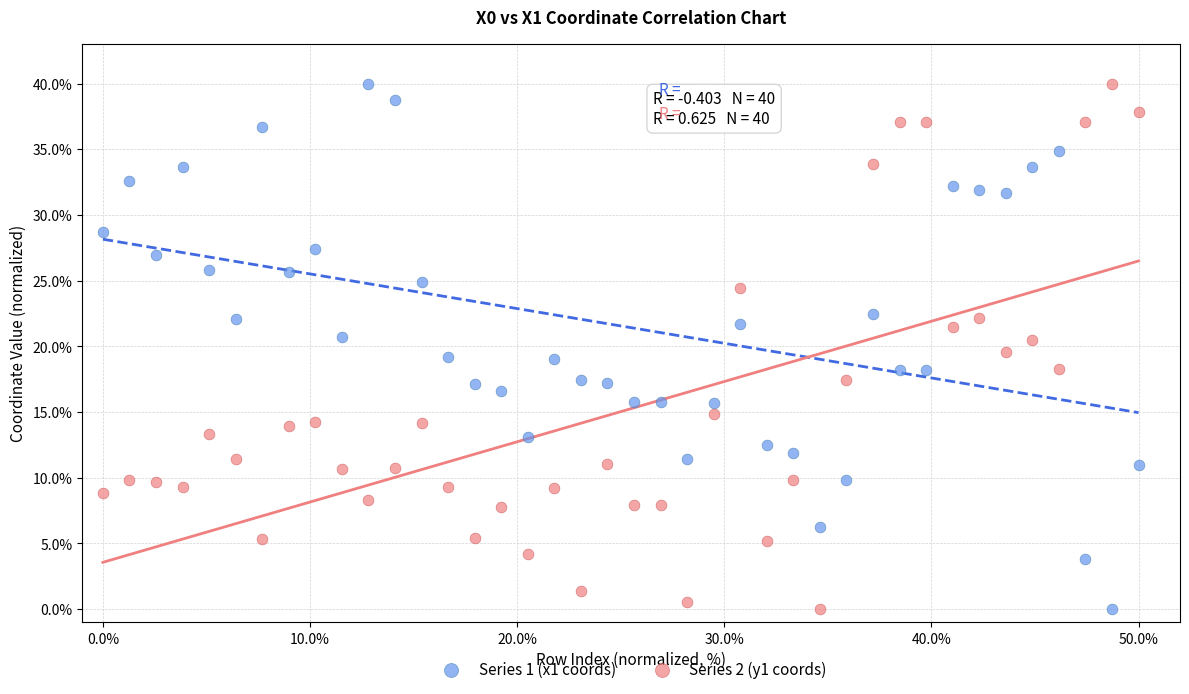

What are all the series names shown in the legend?

Series 1 (x1 coords), Series 2 (y1 coords)